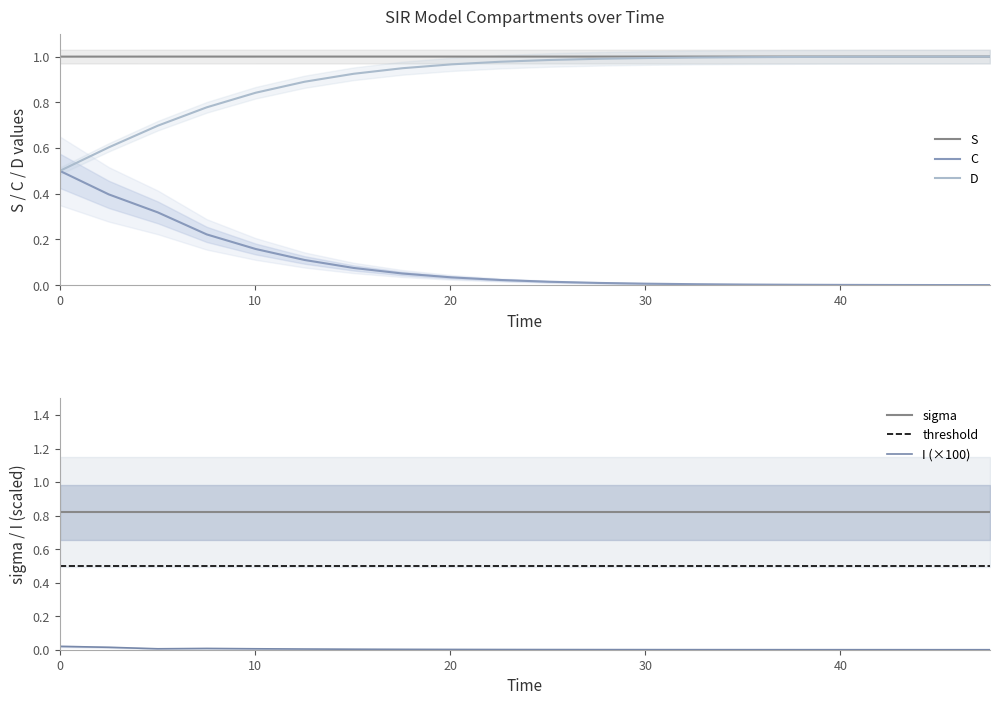

Which series has the largest range (max minus min)?

C